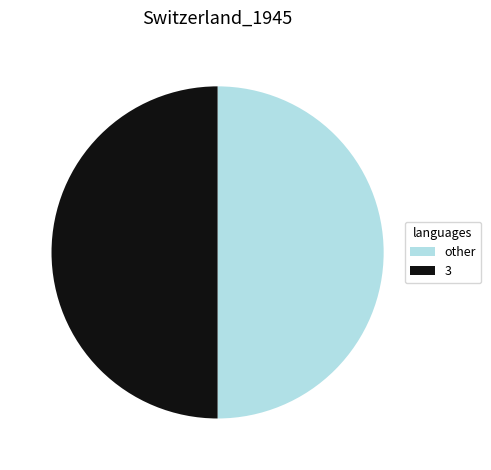

Is the sum of other and 3 greater than half?

Yes